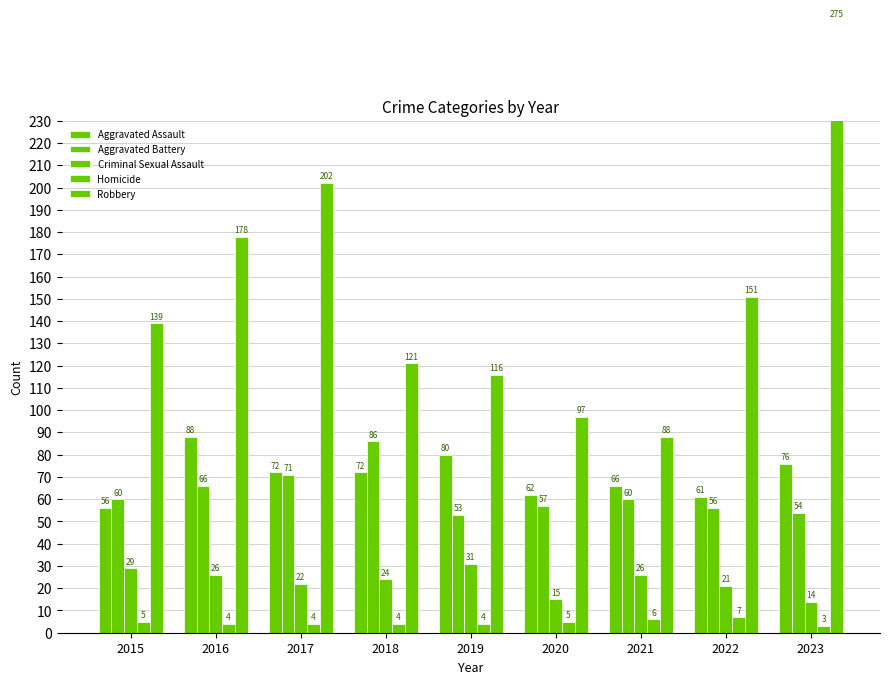

The Homicide series shows 4 at 2016. True or false?

True